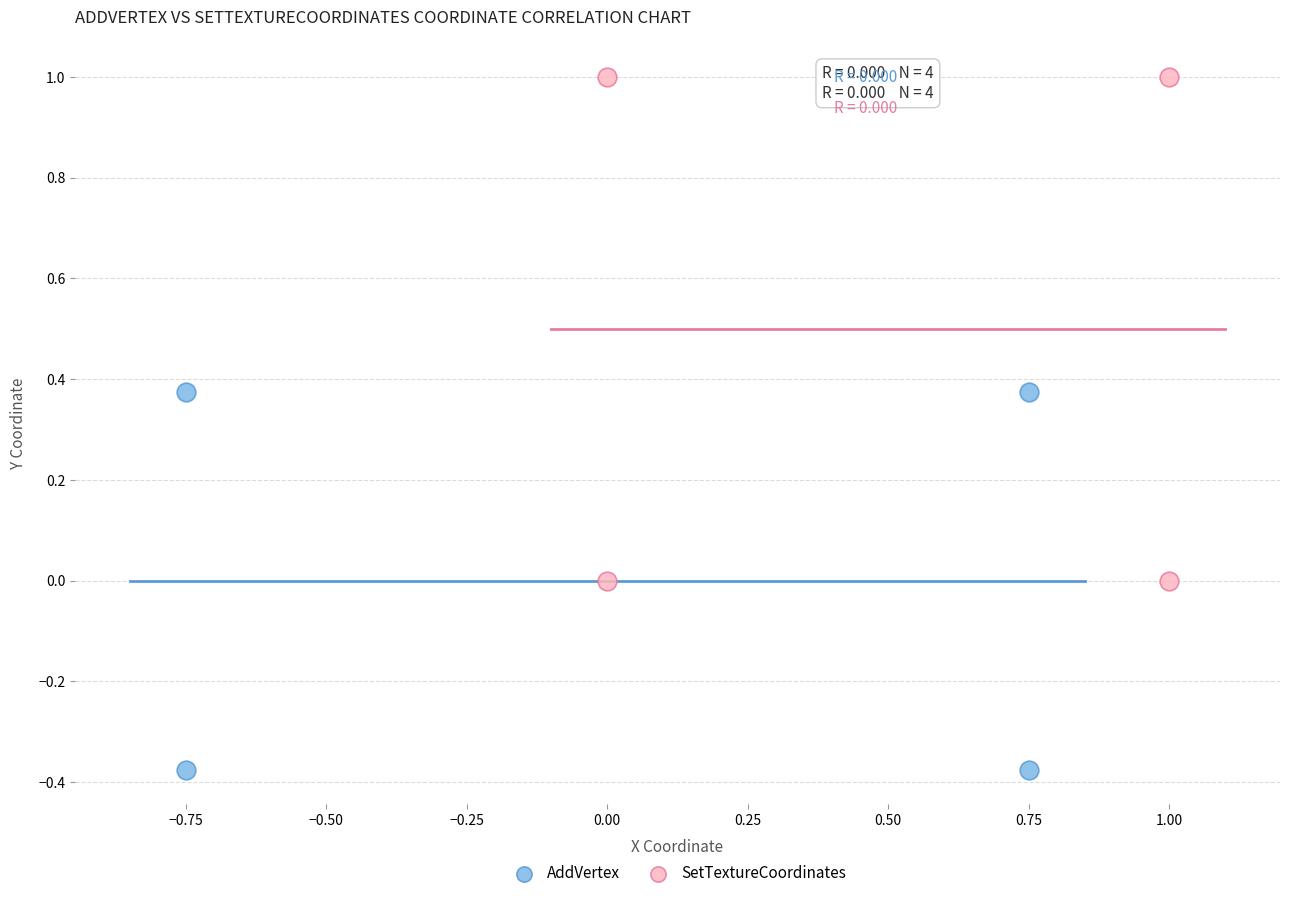

Which series contains the highest Y value?

SetTextureCoordinates